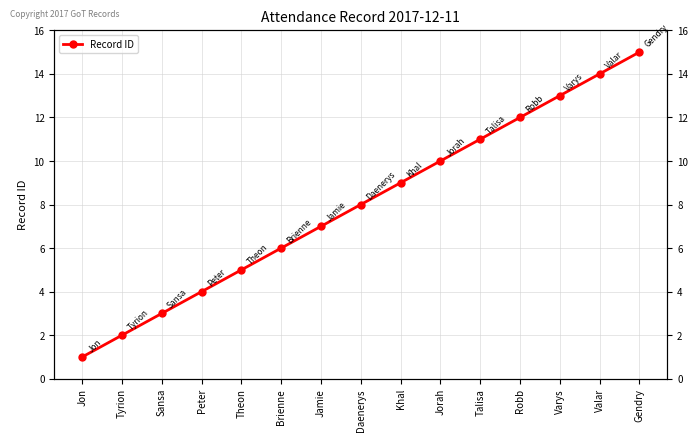

Count the number of categories in the chart.

15